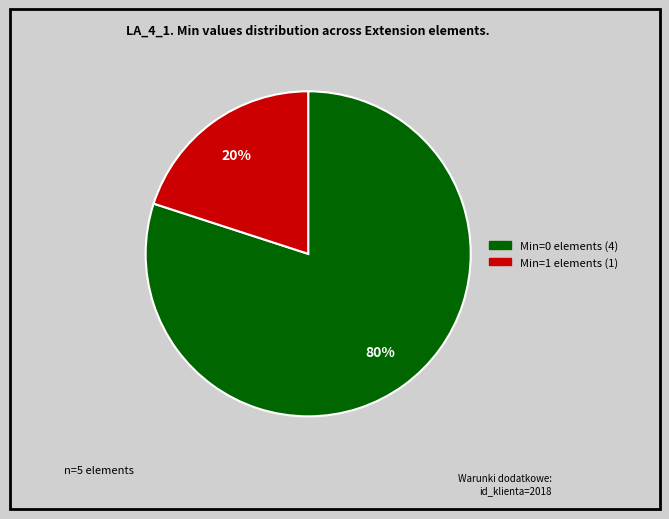

Does any single category account for the majority?

Yes